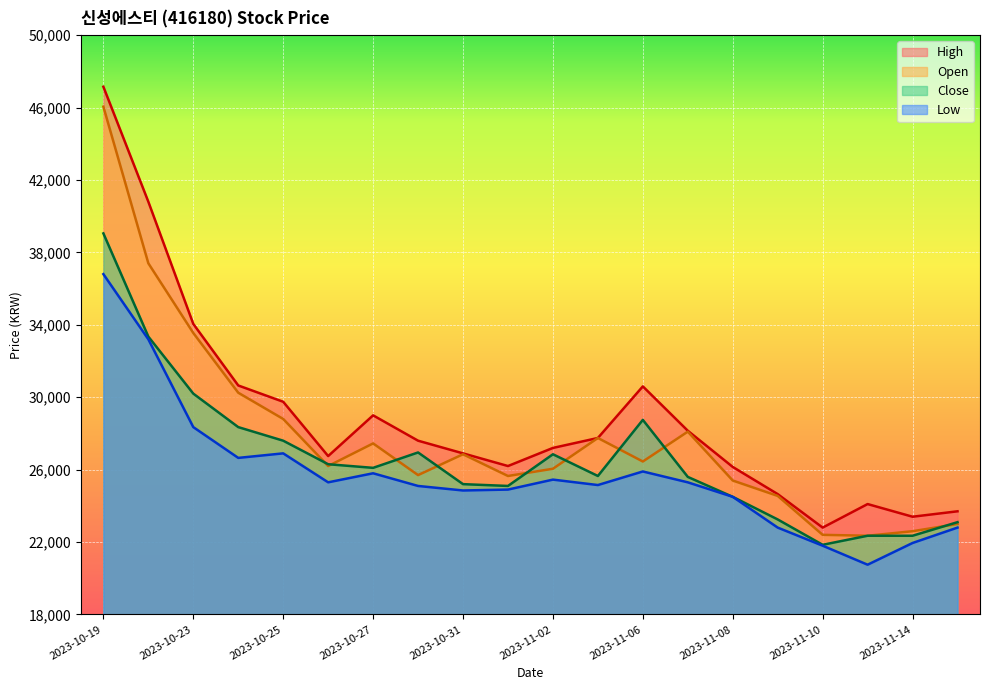

At which category does High reach its first local peak?

2023-10-27